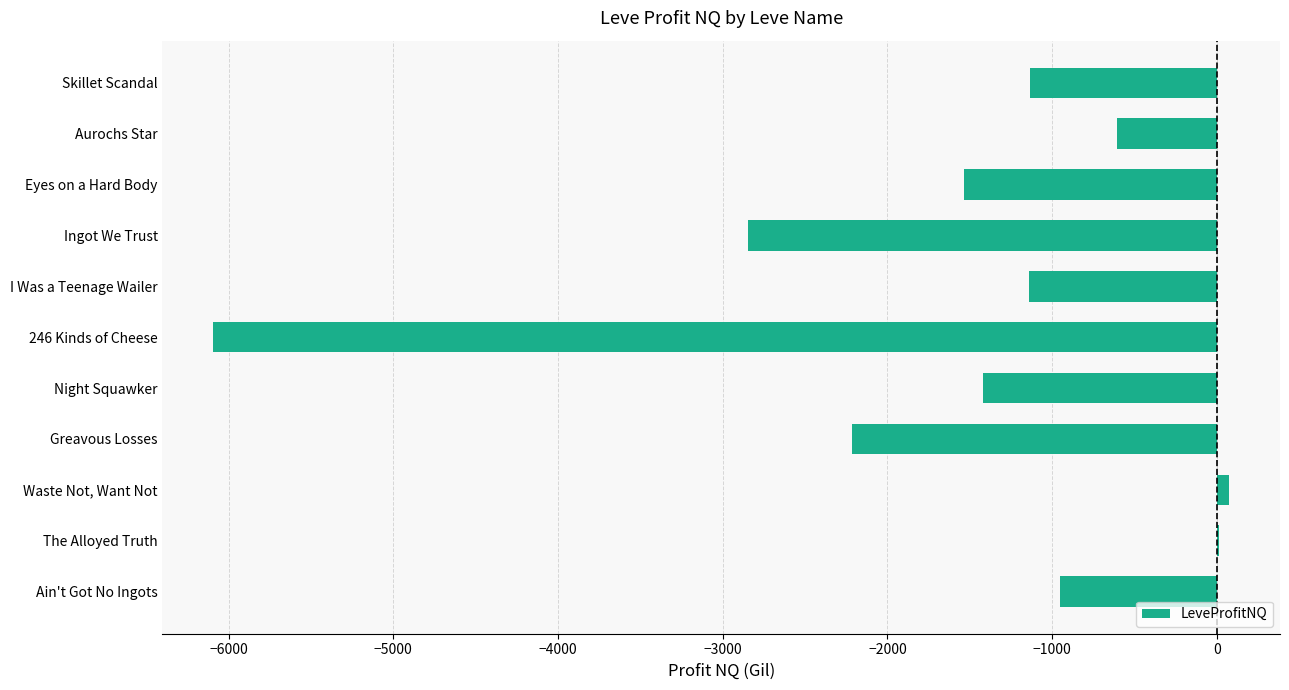

The chart shows a value of -603.6 at Aurochs Star. True or false?

True